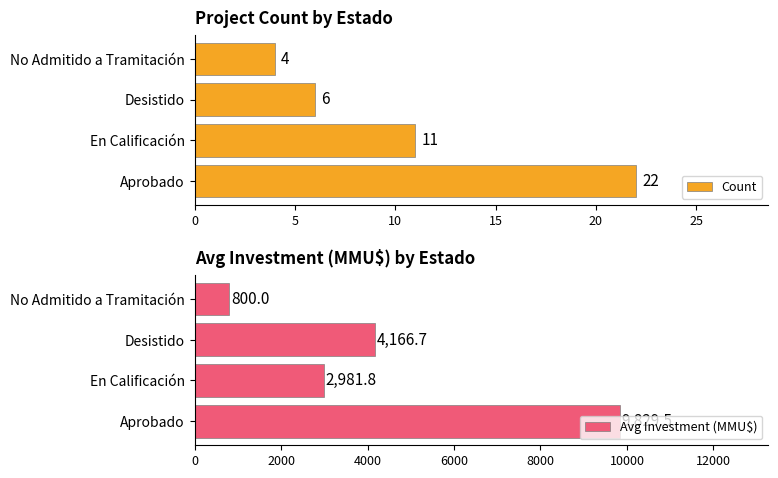

How many distinct data groups are displayed?

2